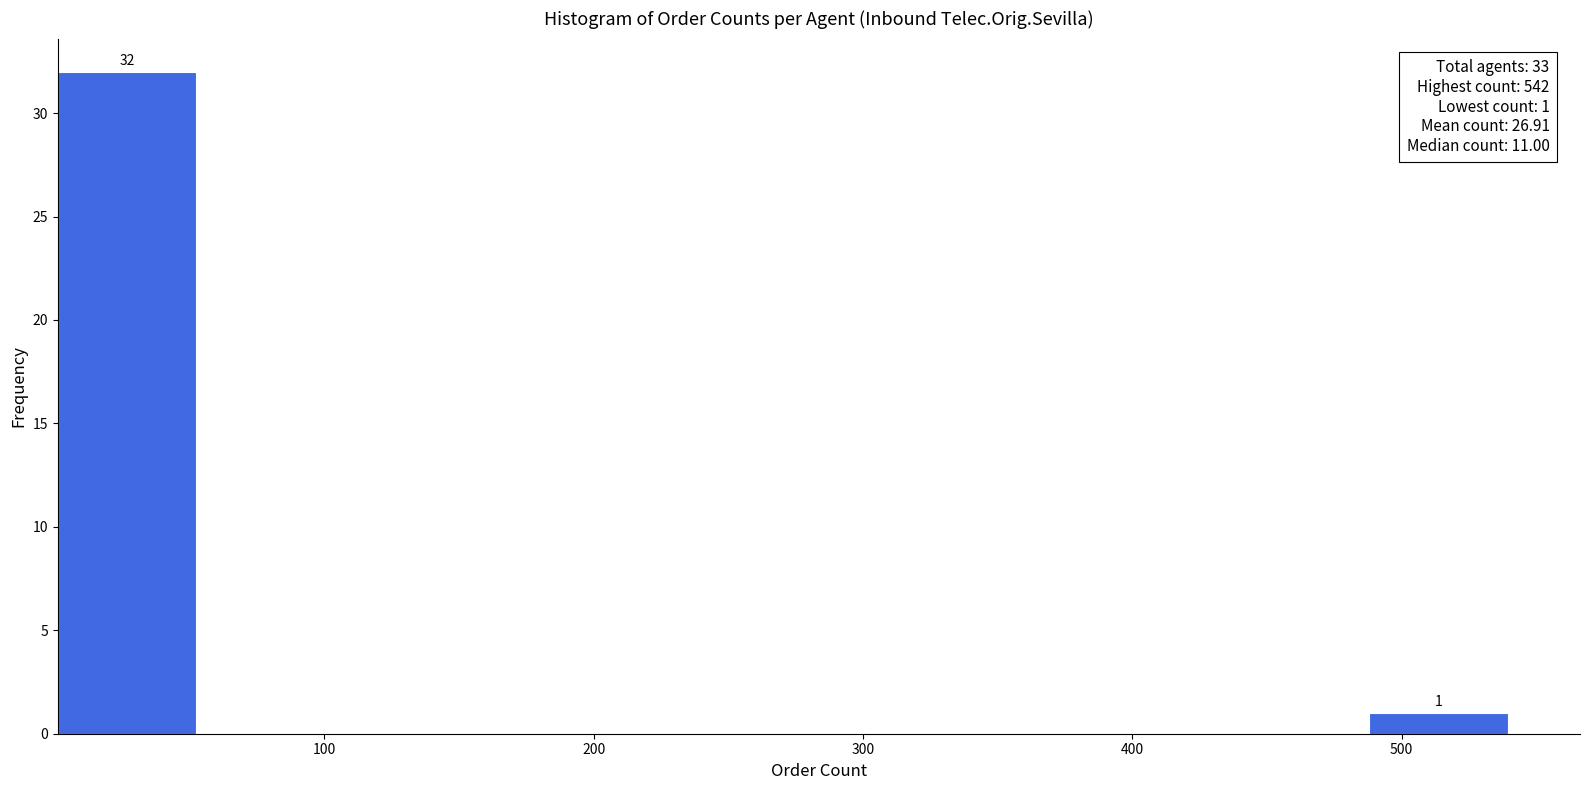

Which range on the x-axis has the tallest bar?

0 to 60